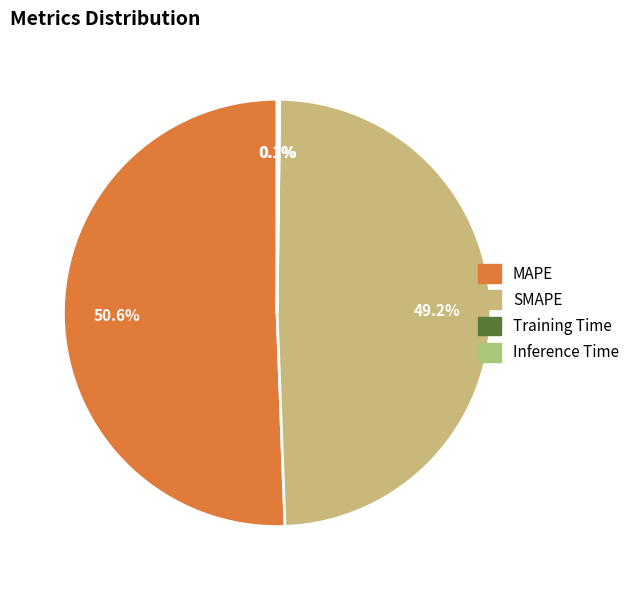

The MAPE slice represents 41% of the pie. True or false?

False